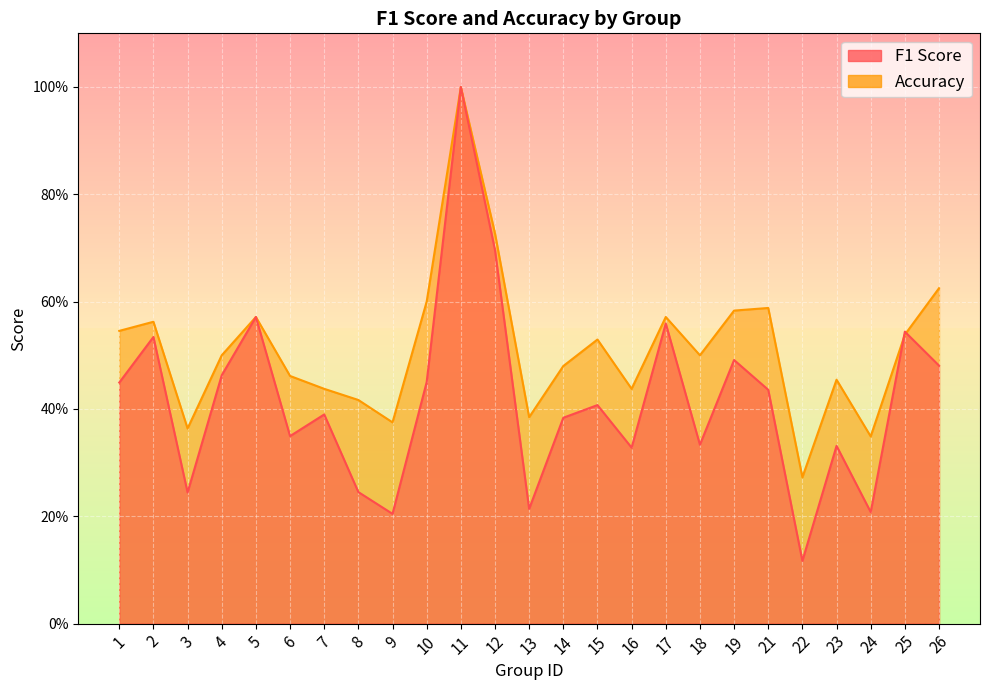

At which label is accuracy closest to 0?

22